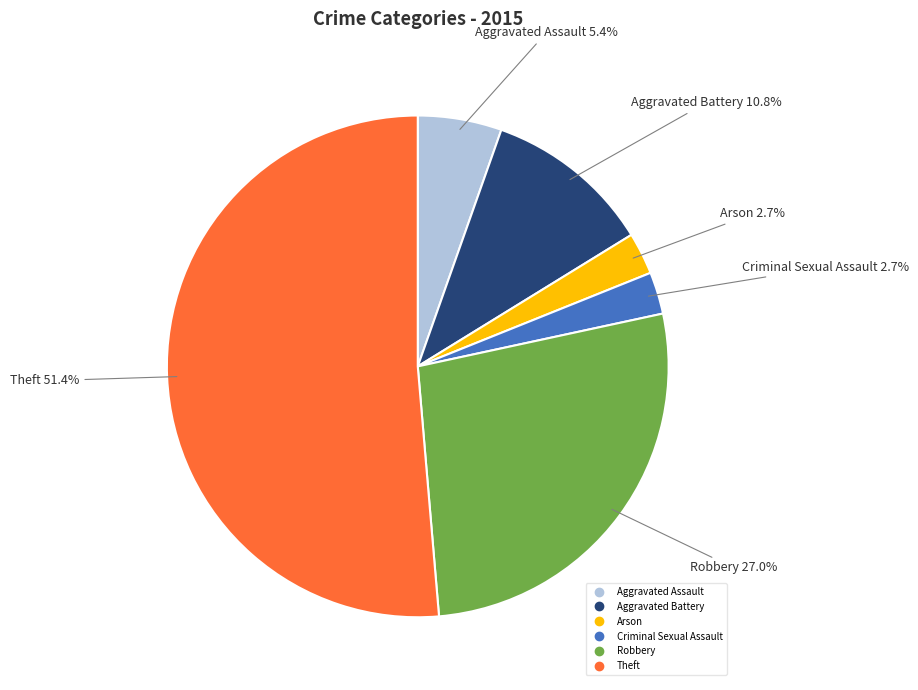

To the nearest percent, what percentage of the pie is Theft?

51%